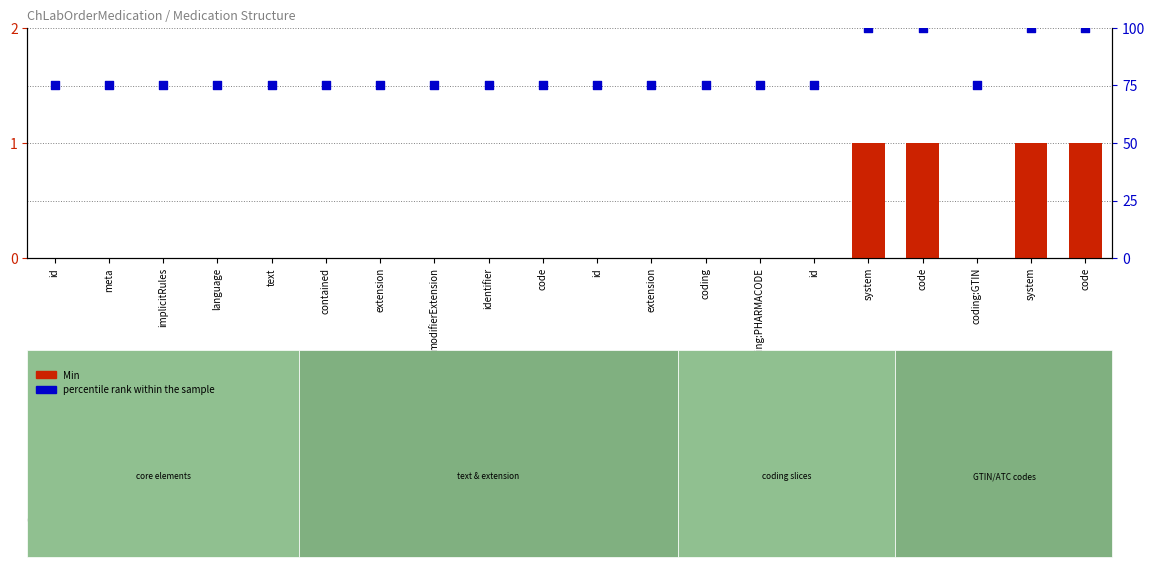

At how many categories does at least one series exceed 36?

20